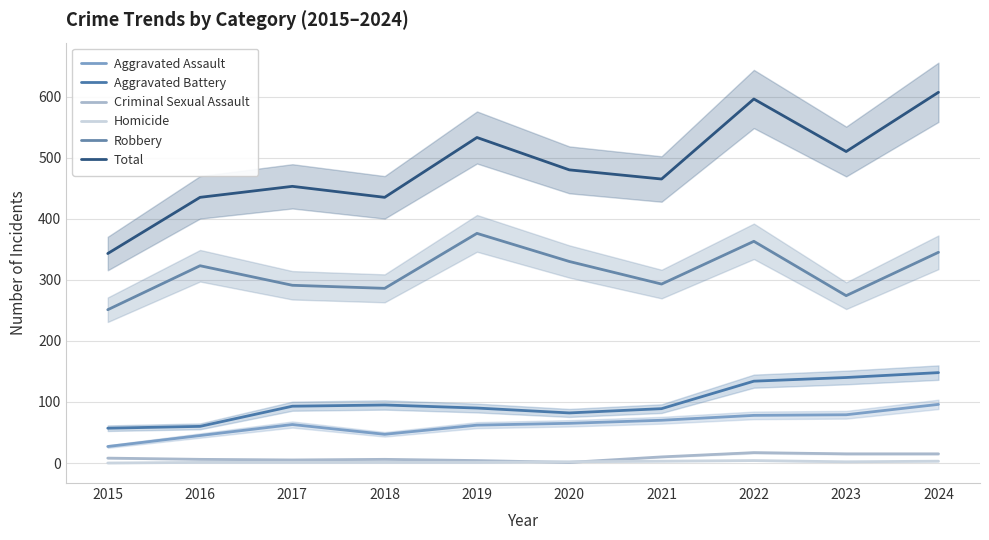

True or false: Criminal Sexual Assault has a value of 4 at 2019.

True